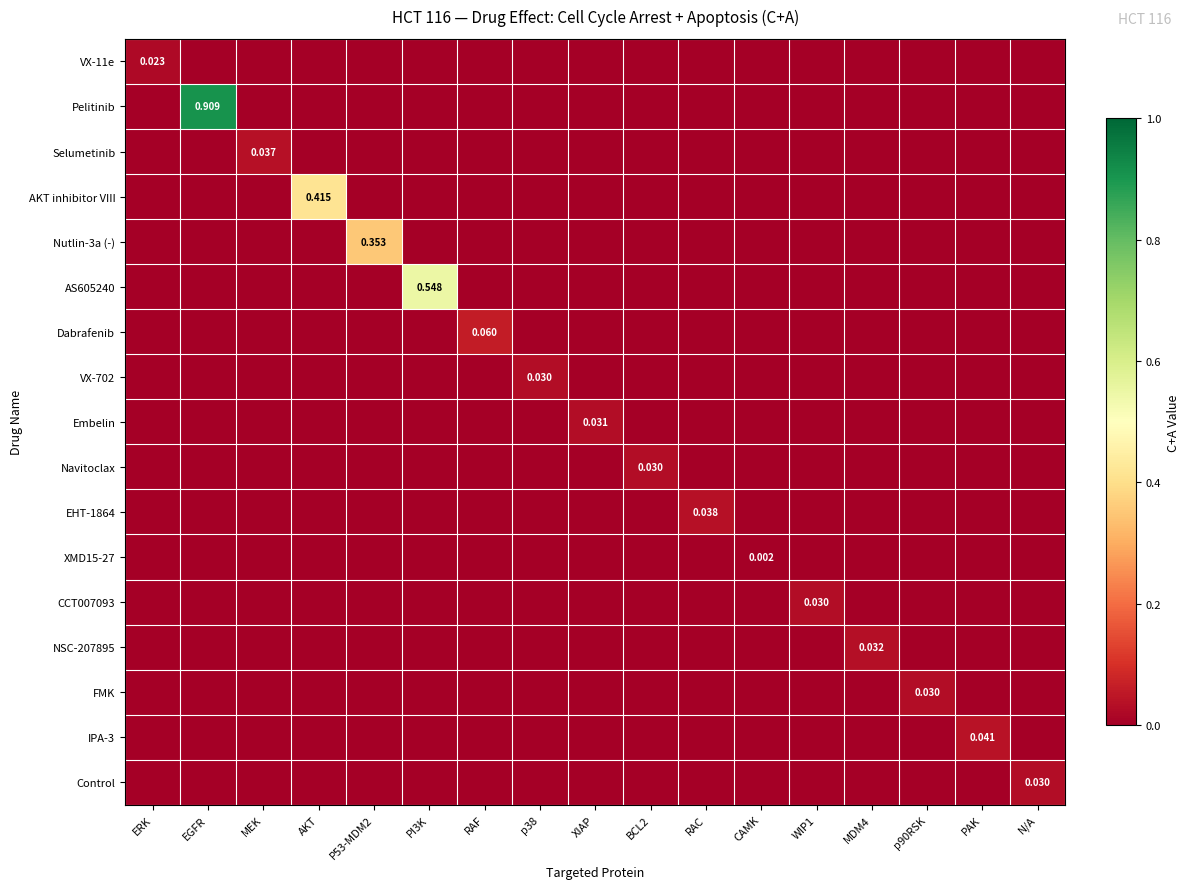

Is the value of VX-702 at CAMK greater than the value of VX-11e at AKT?

No